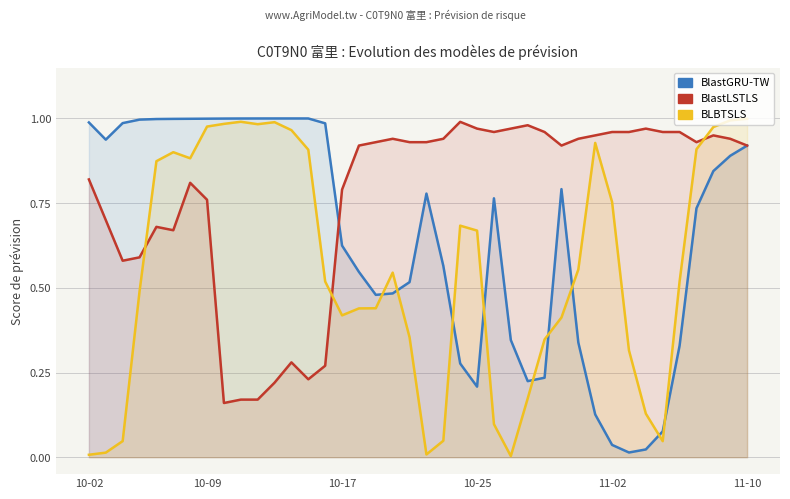

True or false: BLBTSLS and BlastGRU-TW cross at least once.

True